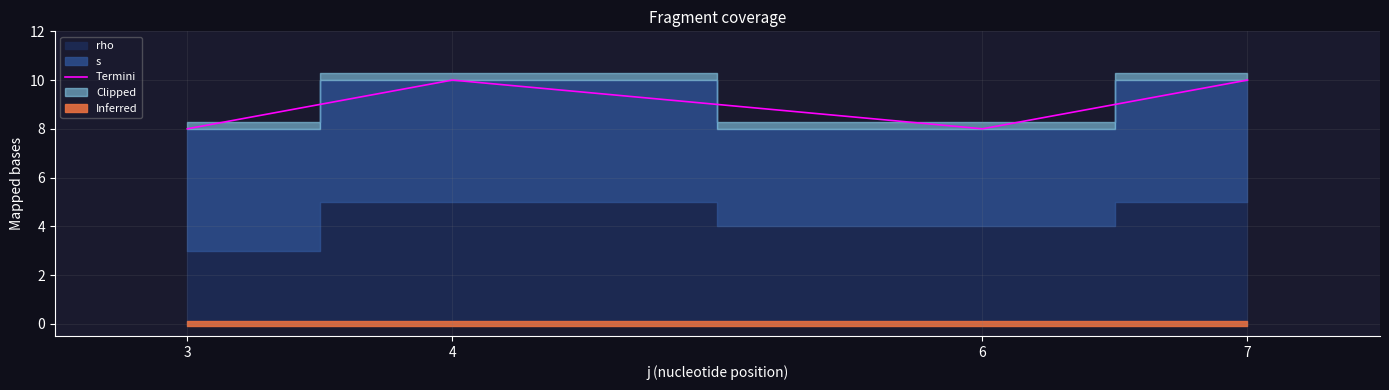

What is the difference between the maximum and minimum values?

2